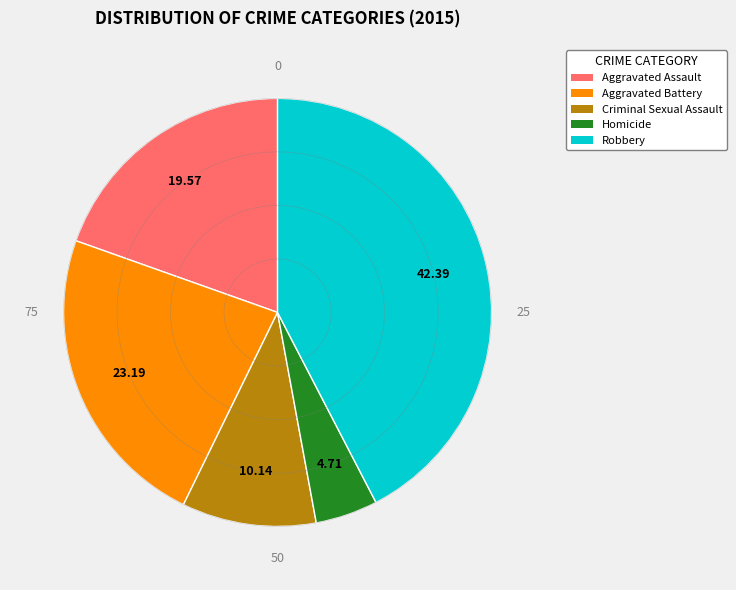

Which category has the smallest portion of the pie?

Homicide